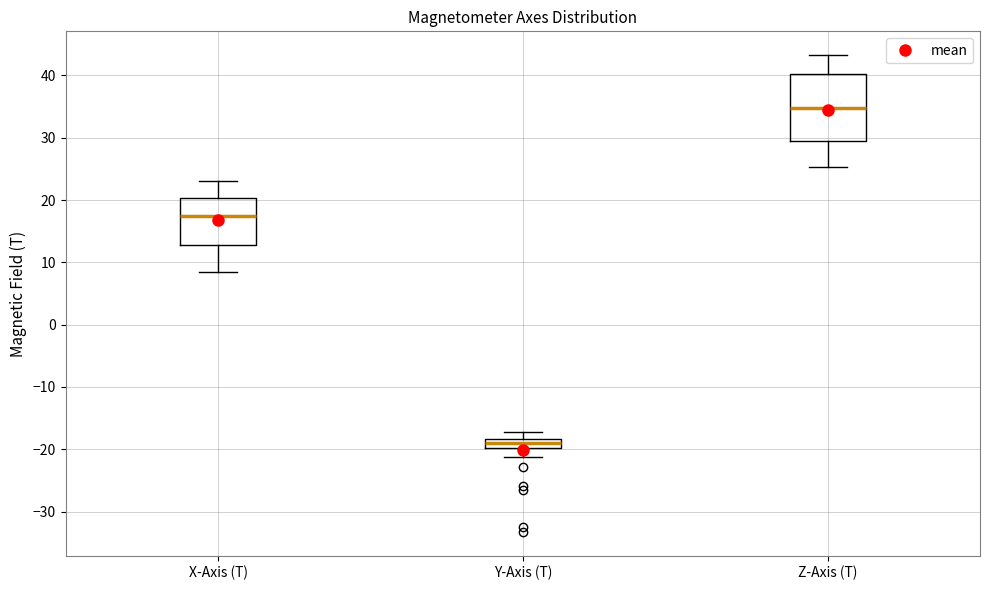

Reading left to right, transcribe this box plot: for each box, give where its median line is, the range the box spans, and where its two whiskers end, as read against the y-axis. The values are not printed on the chart, so give them approximately, as read against the axis.

X-Axis (T): median 17, box 13 to 20, whiskers 9 to 23
Y-Axis (T): median -19, box -20 to -18, whiskers -21 to -17
Z-Axis (T): median 35, box 29 to 40, whiskers 25 to 43